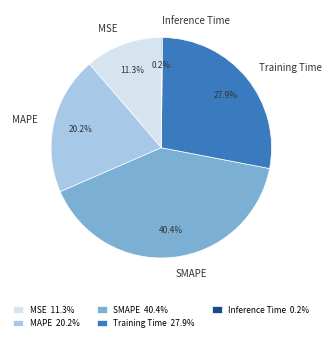

To the nearest percent, what is the difference between the largest and smallest slice percentages?

40%